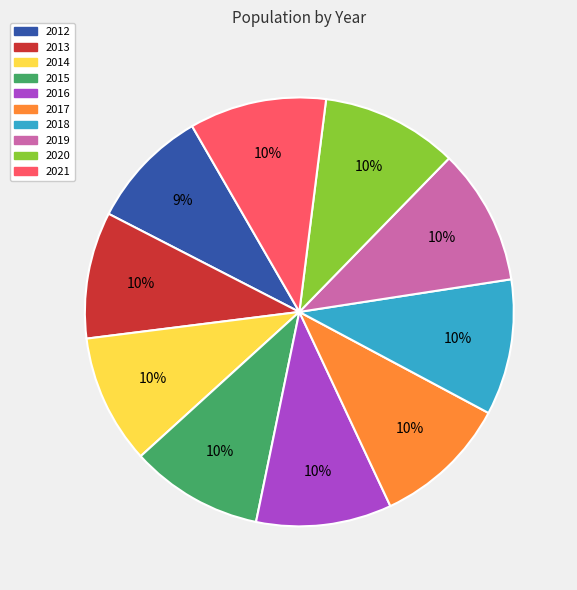

Approximately how many times larger is the value at 2021 compared to 2017?

1.0